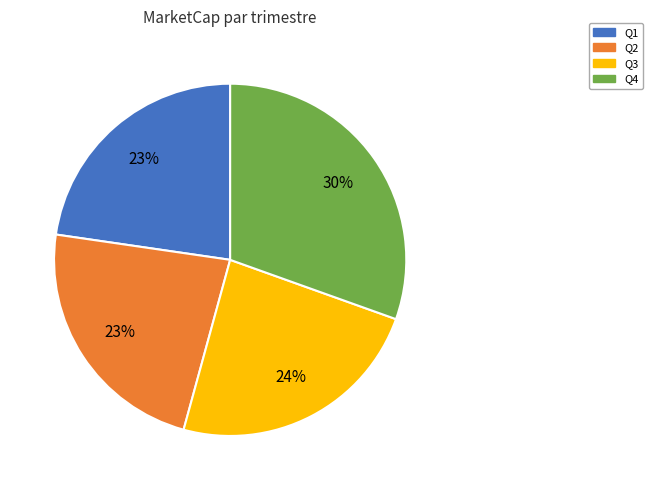

Which category has the biggest portion of the pie?

Q4